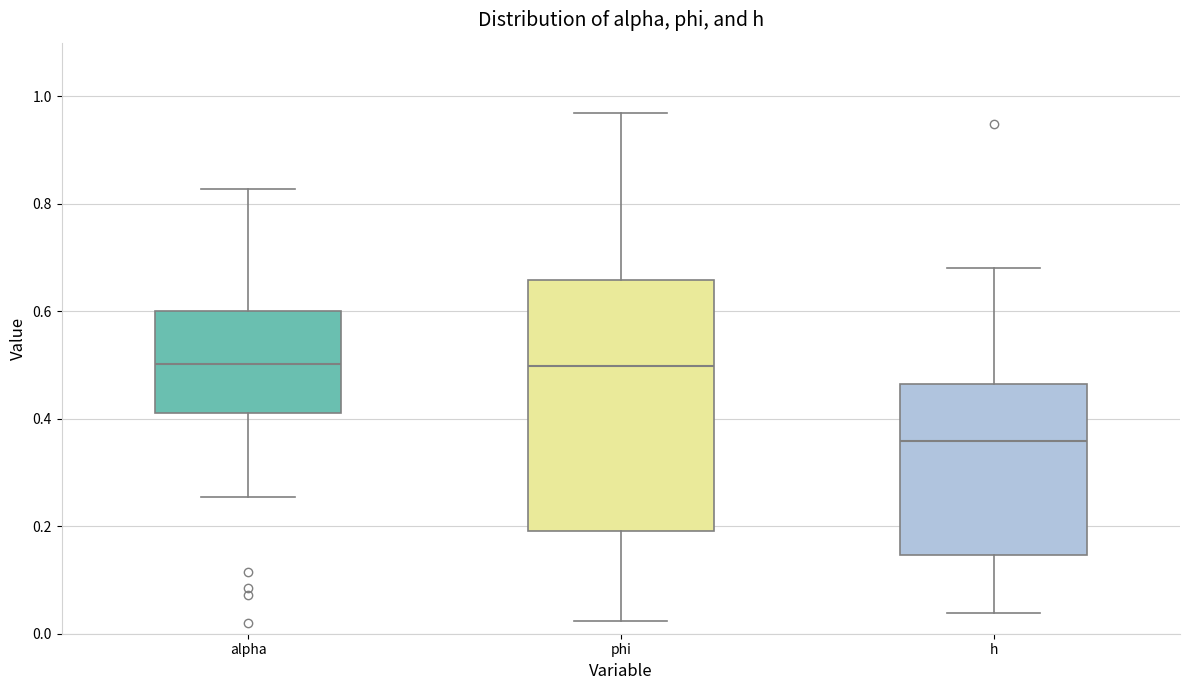

Which box has the lowest median line?

h